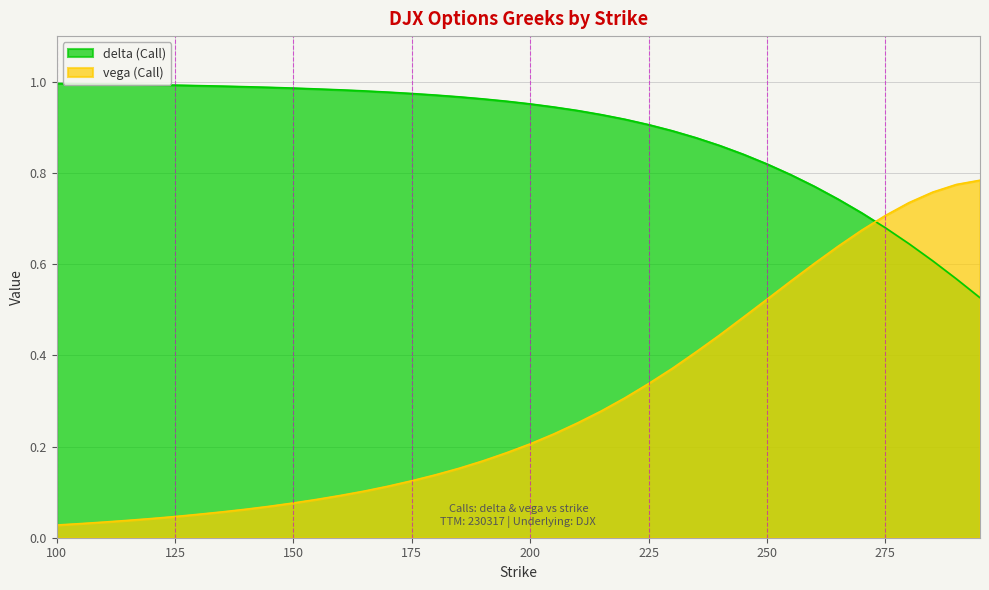

What is the difference between the second highest and minimum values in the vega (Call) series?

0.7